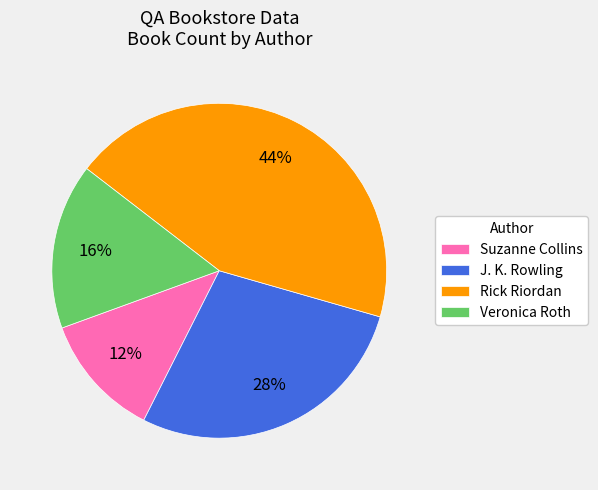

The Rick Riordan slice represents 36% of the pie. True or false?

False